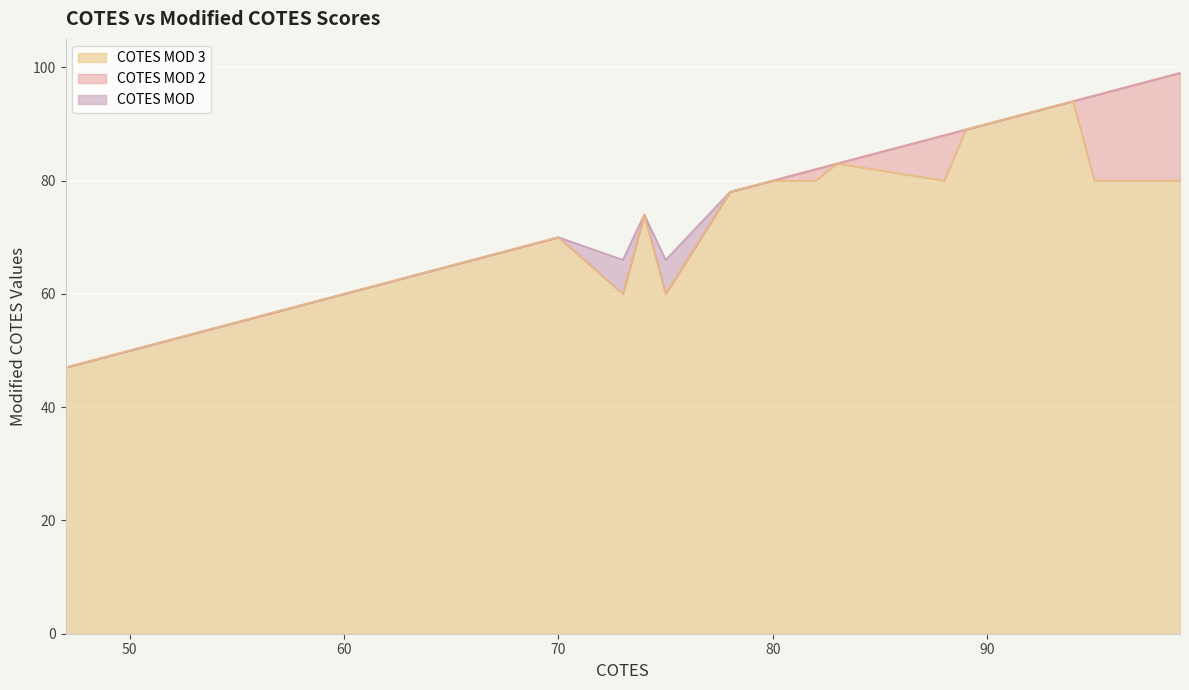

At which category does the chart reach its minimum across all series?

47